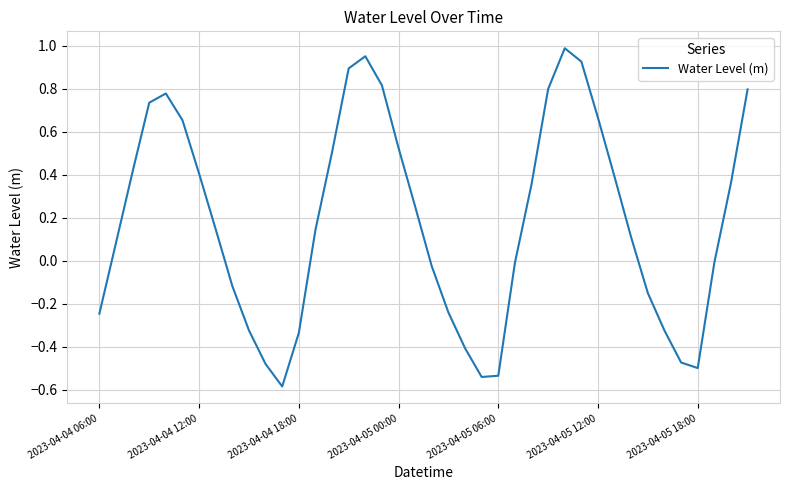

What is the minimum value shown in the chart?

-0.6